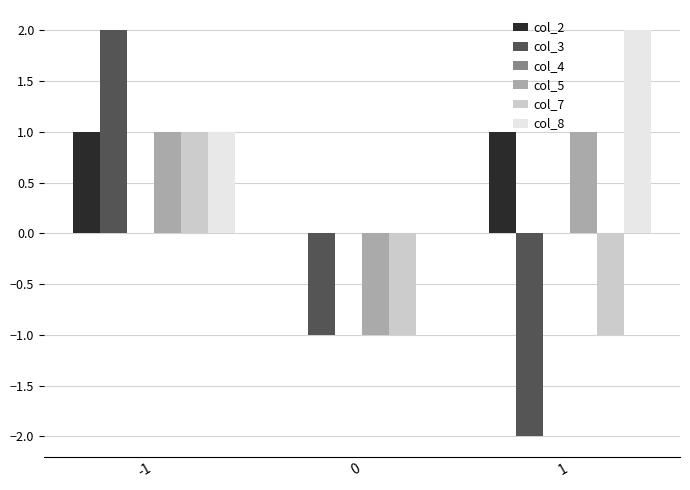

Count the col_5 values in the range -1 to 1.

3